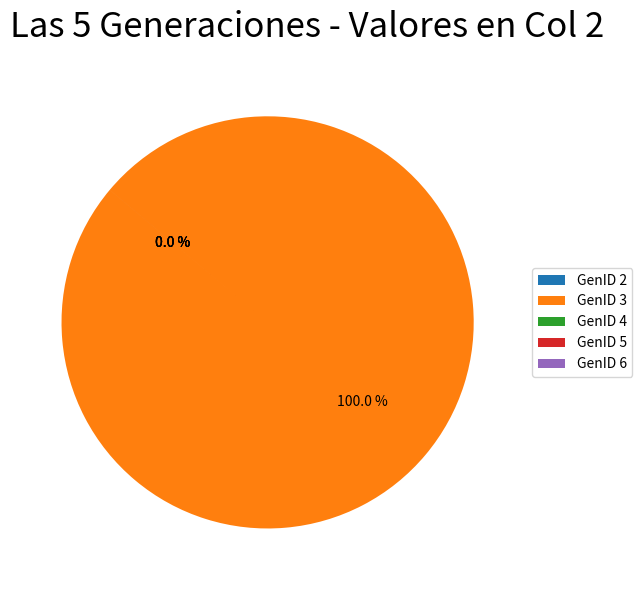

Which slice represents more than half of the pie?

GenID 3